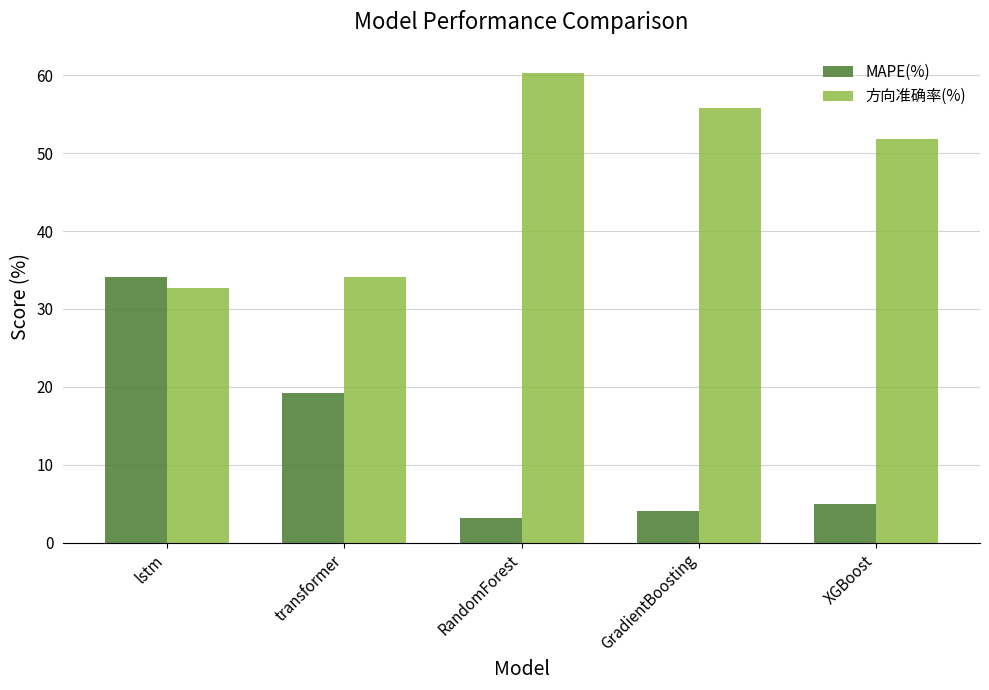

At which category is the sum across all series the highest?

lstm